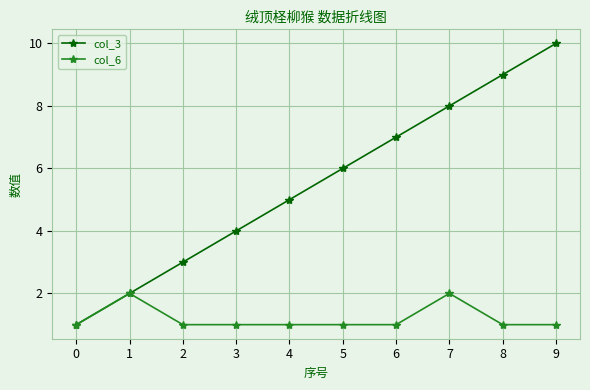

Which series has the largest total across all categories?

col_3